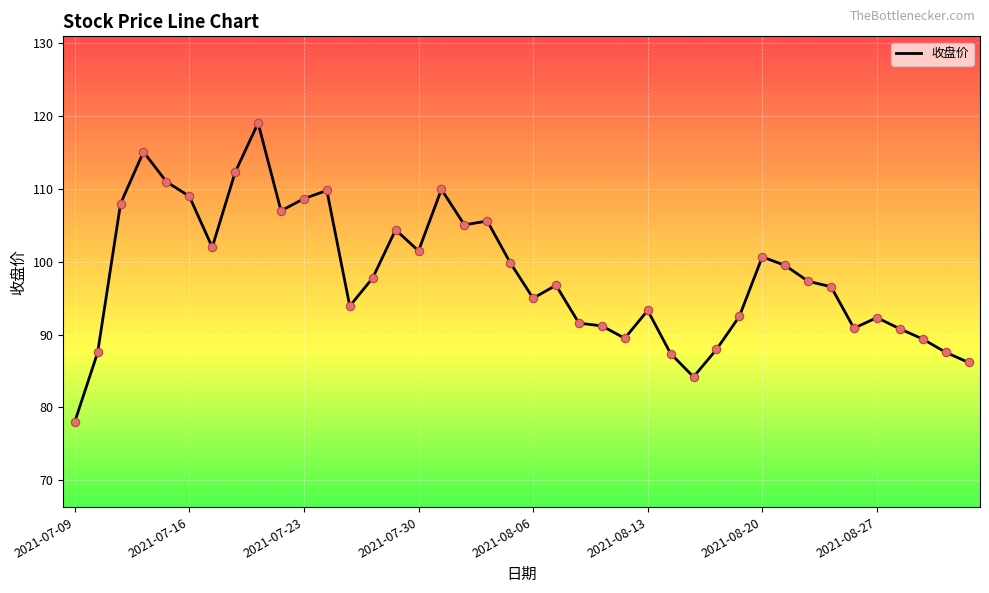

What is the difference between the maximum and minimum values?

41.0